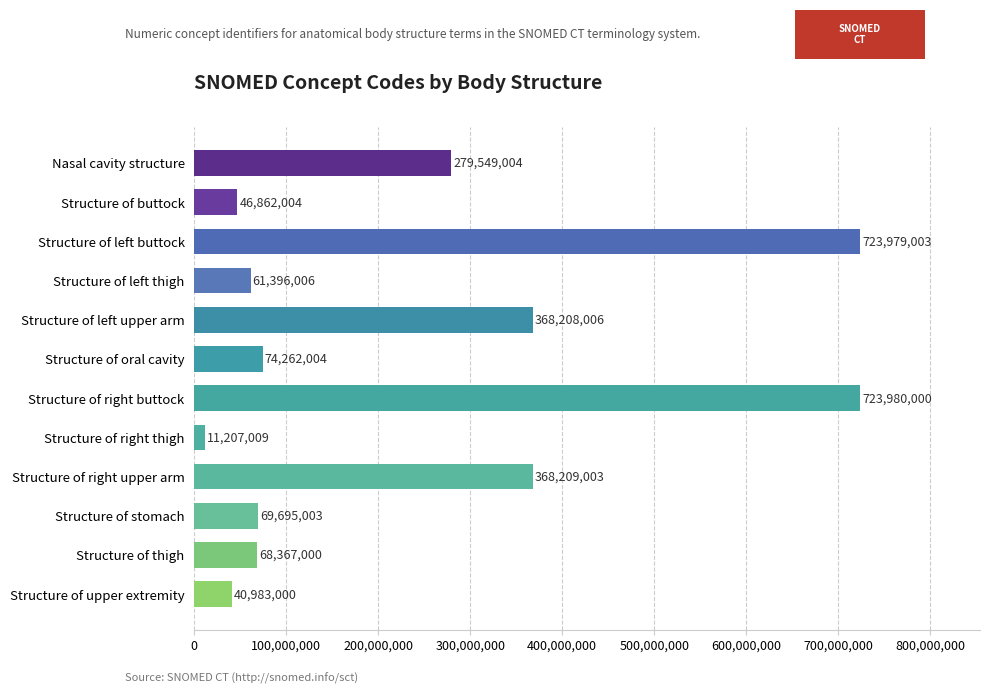

List the labels in order of value, smallest first.

Structure of right thigh, Structure of upper extremity, Structure of buttock, Structure of left thigh, Structure of thigh, Structure of stomach, Structure of oral cavity, Nasal cavity structure, Structure of left upper arm, Structure of right upper arm, Structure of left buttock, Structure of right buttock